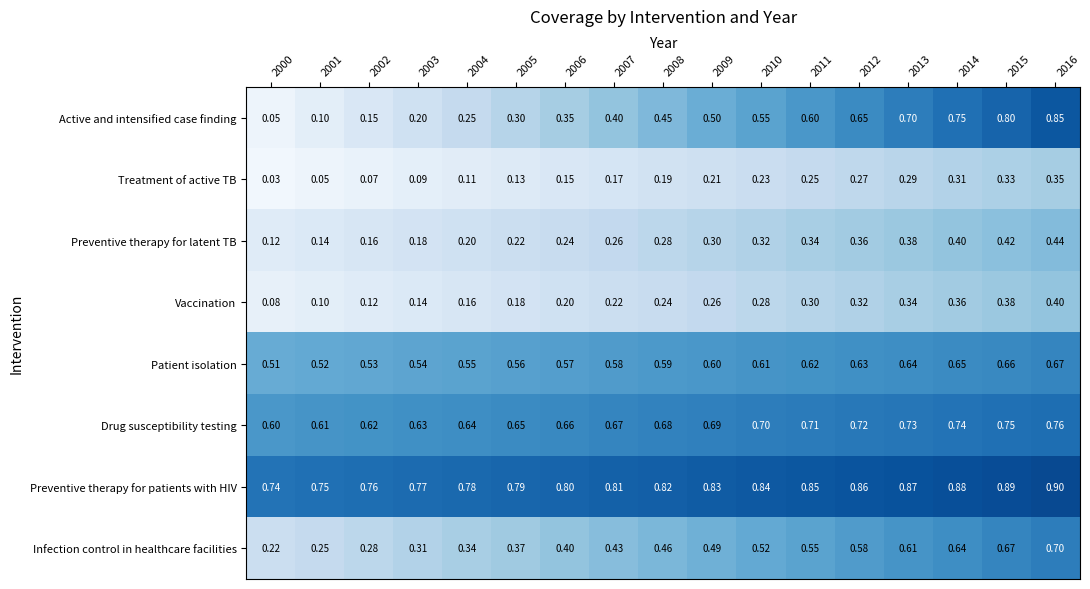

Which series changed the most between 2000 and 2002?

Active and intensified case finding